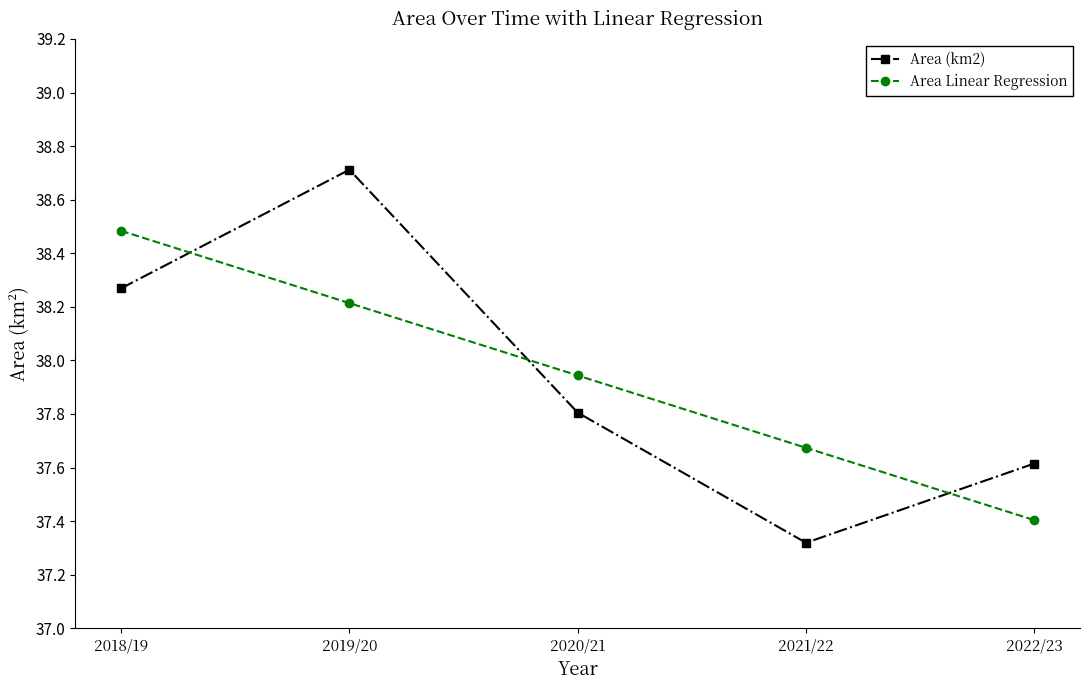

What is the smallest value displayed?

37.3